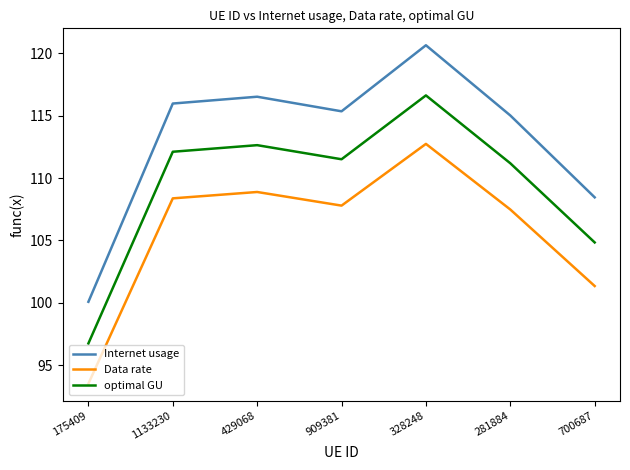

True or false: Internet usage and Data rate cross at least once.

False